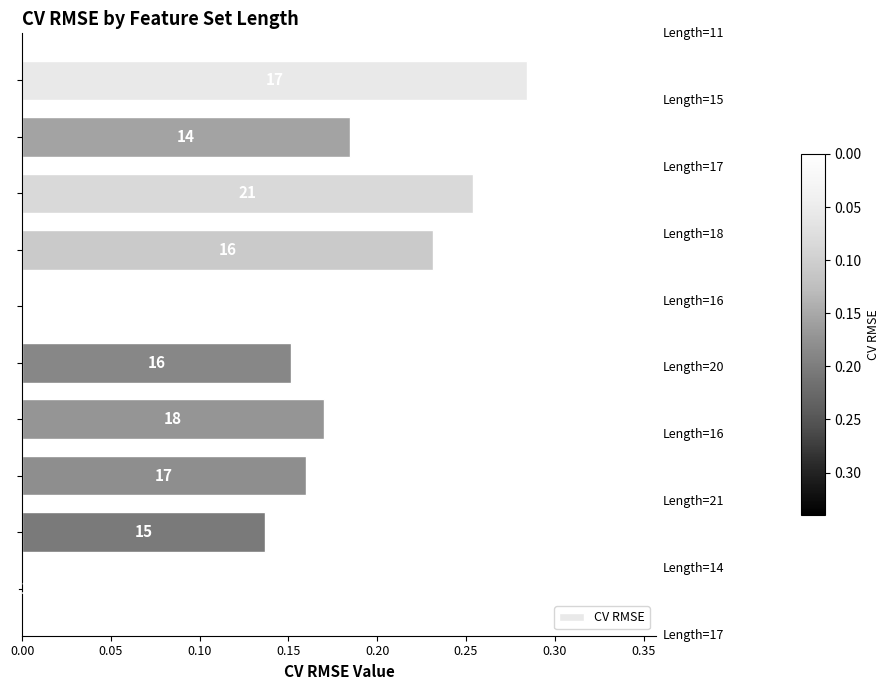

What is the average value?

0.2